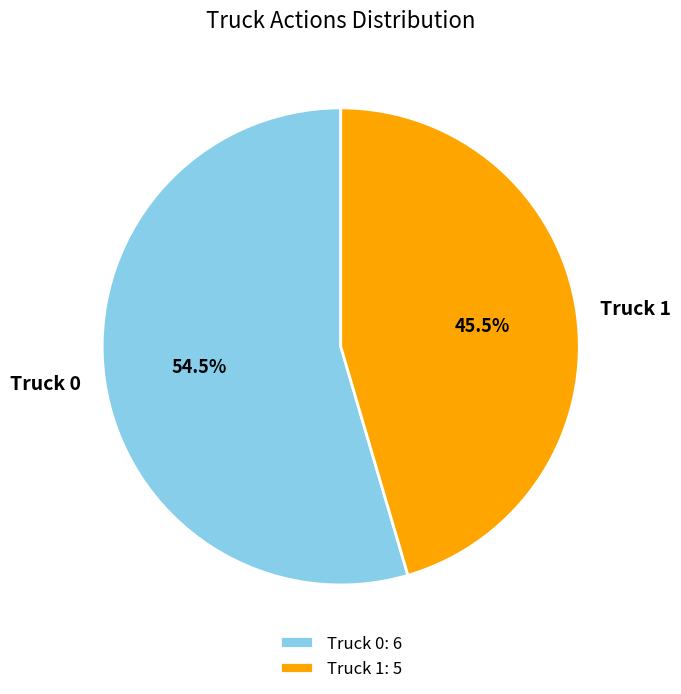

Which category has the biggest portion of the pie?

Truck 0